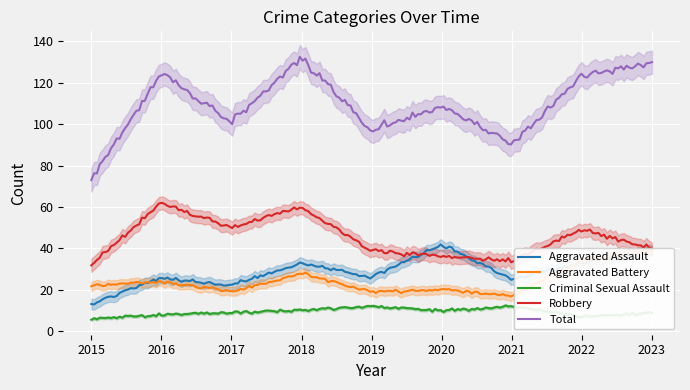

List the series in order of their peak value, highest first.

Total, Robbery, Aggravated Assault, Aggravated Battery, Criminal Sexual Assault